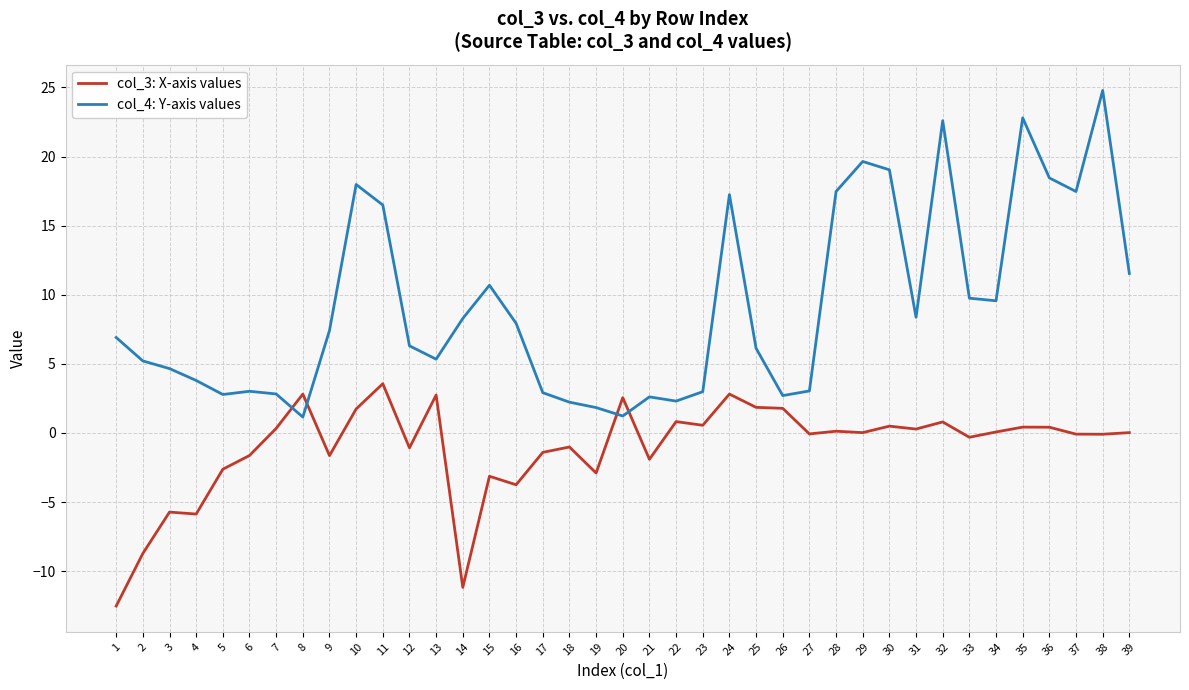

What is the sum of the col_4: Y-axis values values at 27 and 7?

5.9